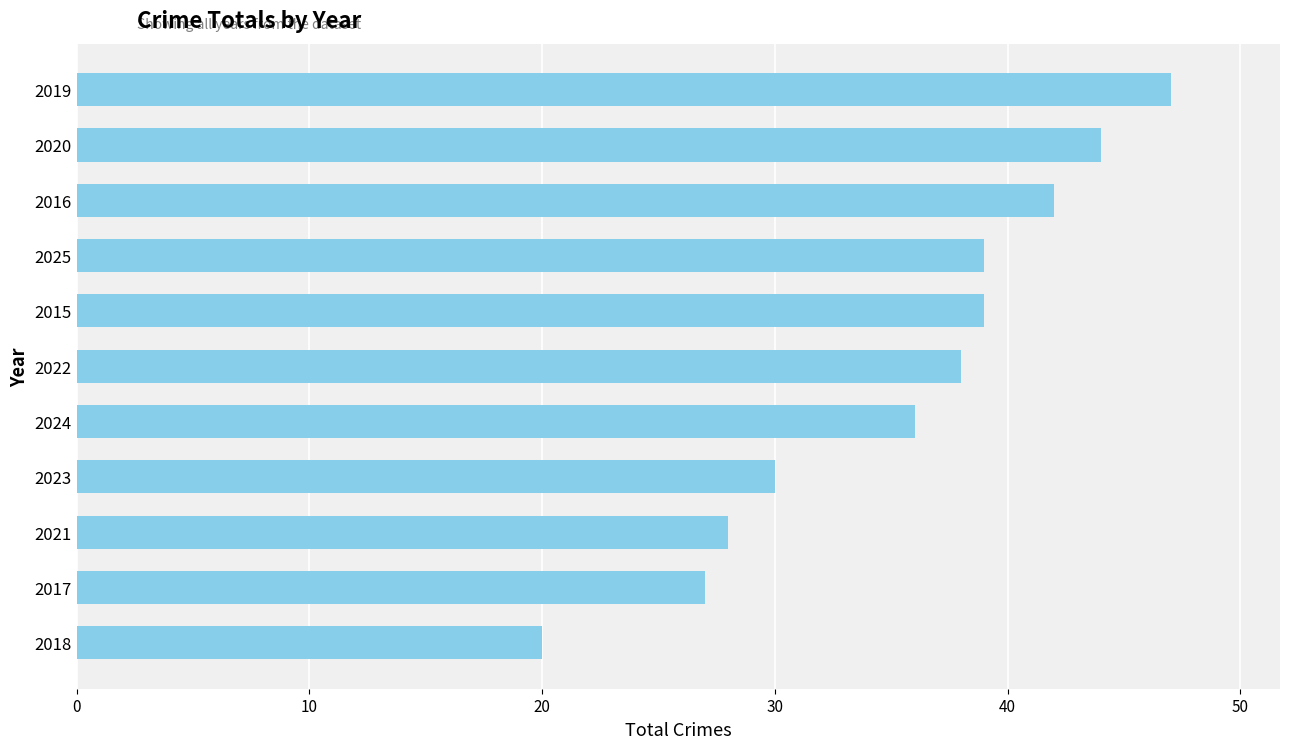

What is the sum of all values?

390